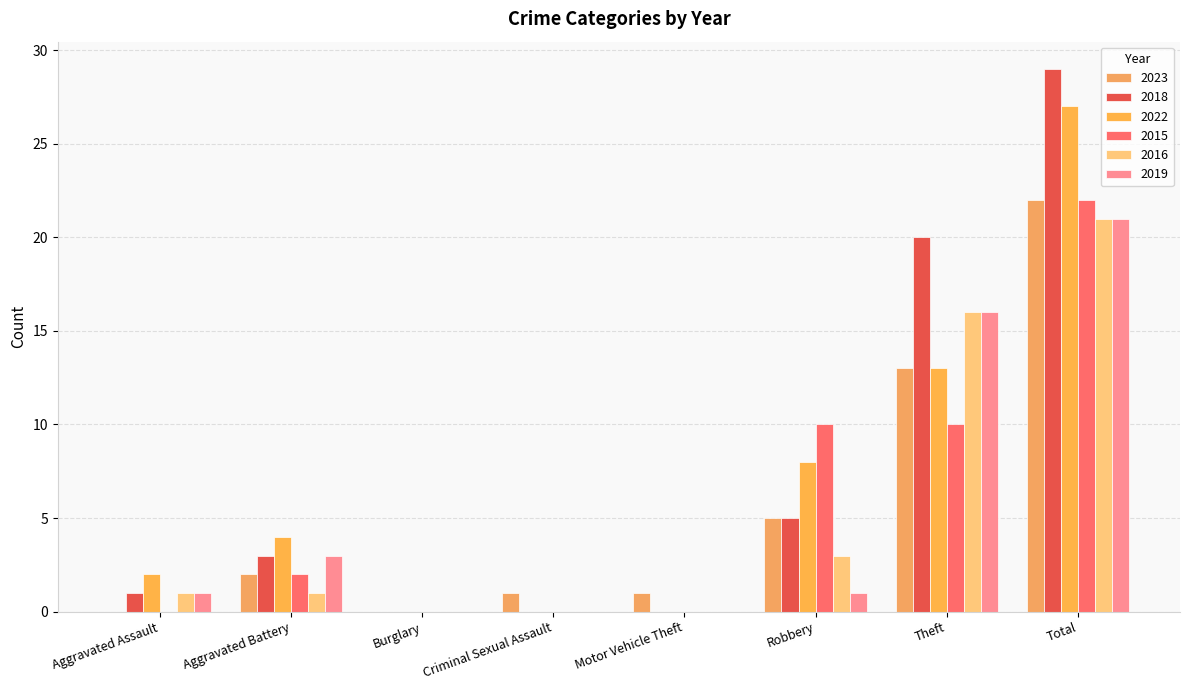

True or false: 2018 has a value of 5 at Robbery.

True